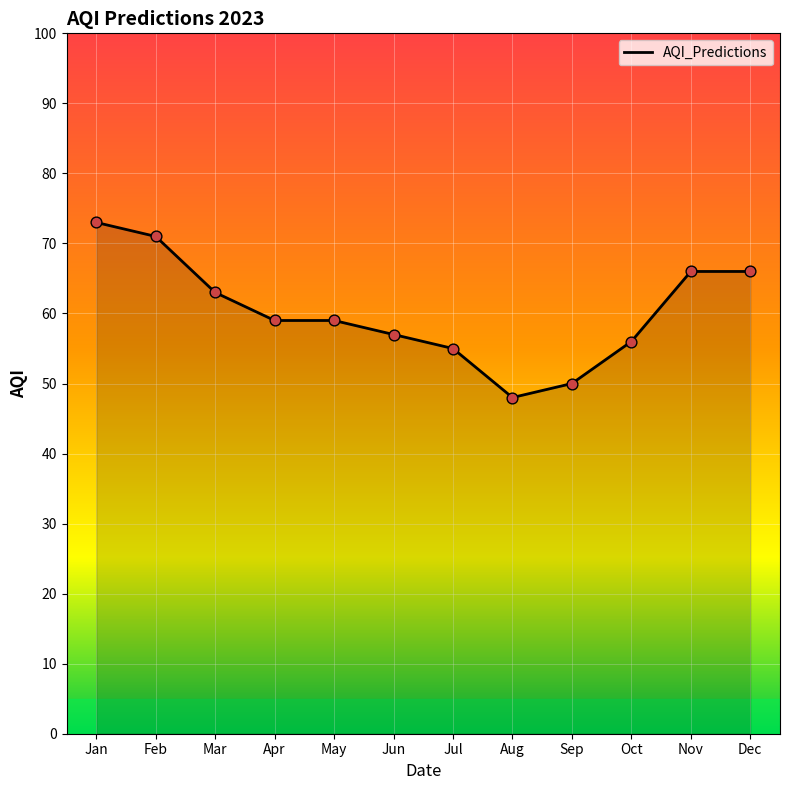

What is the change in value from Jan to Jul?

-18